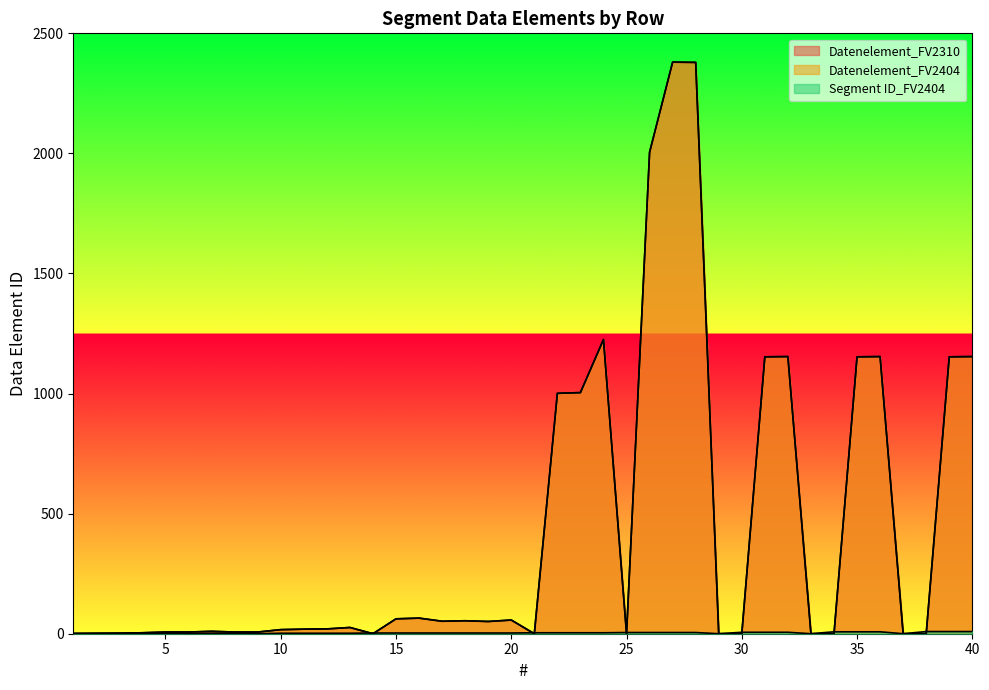

Reading right to left, extract all data points from this chart.

Datenelement_FV2310: 1154	1153	0	0	1154	1153	0	0	1154	1153	0	0	2379	2380	2005	0	1225	1004	1001	0	57	51	54	52	65	62	0	26	20	19	17	7	7	10	7	7	4	2	1	0
Datenelement_FV2404: 1154	1153	0	0	1154	1153	0	0	1154	1153	0	0	2379	2380	2005	0	1225	1004	1001	0	57	51	54	52	65	62	0	26	20	19	17	7	7	10	7	7	4	2	1	0
Segment ID_FV2404: 9	9	9	0	8	8	8	0	6	6	6	0	5	5	5	5	4	4	4	4	3	3	3	3	3	3	3	2	2	2	2	0	2	2	0	2	2	2	2	2